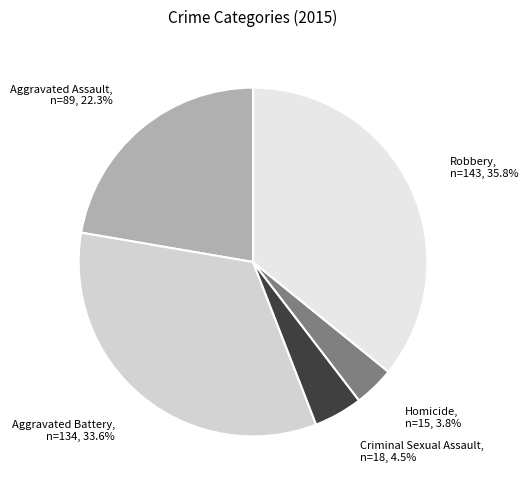

To the nearest percent, what portion does Aggravated Battery represent?

34%